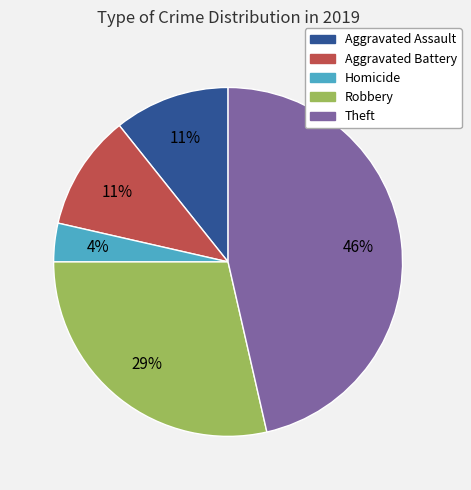

Count the number of slices in the pie.

5